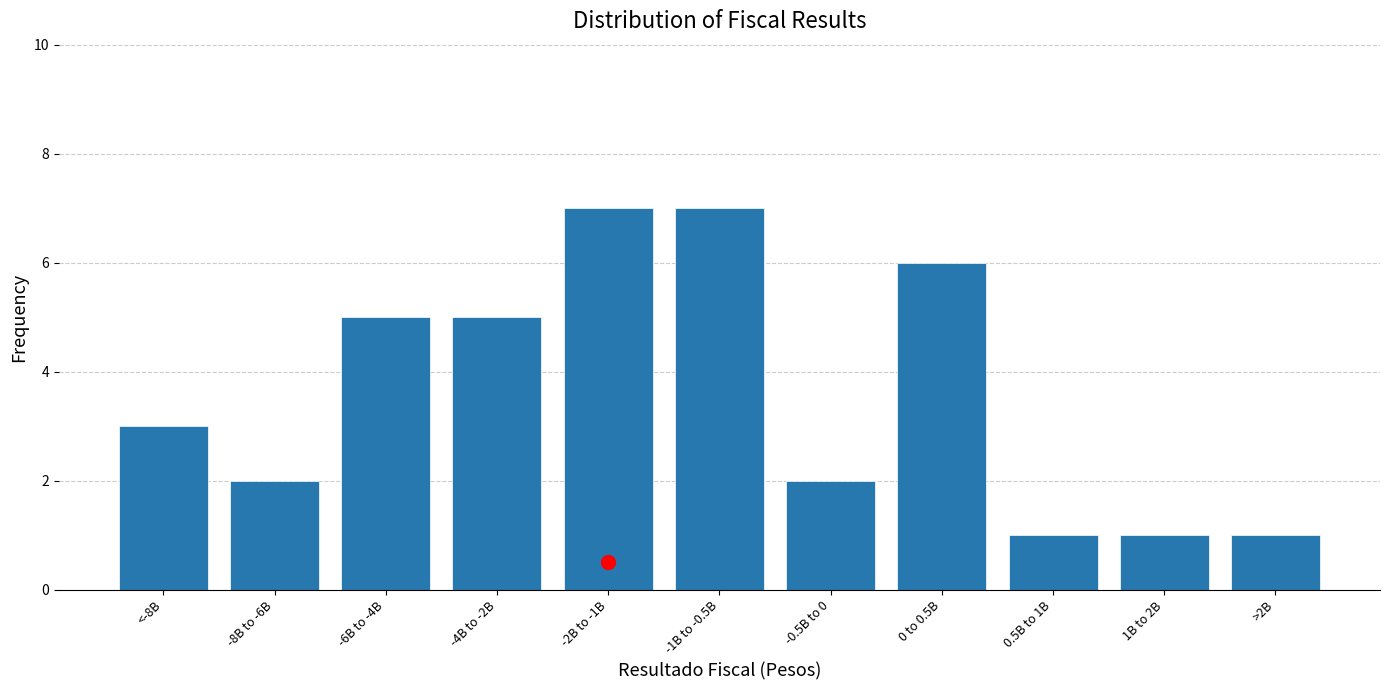

Reading right to left, transcribe all the data shown in this chart.

1	1	1	6	2	7	7	5	5	2	3